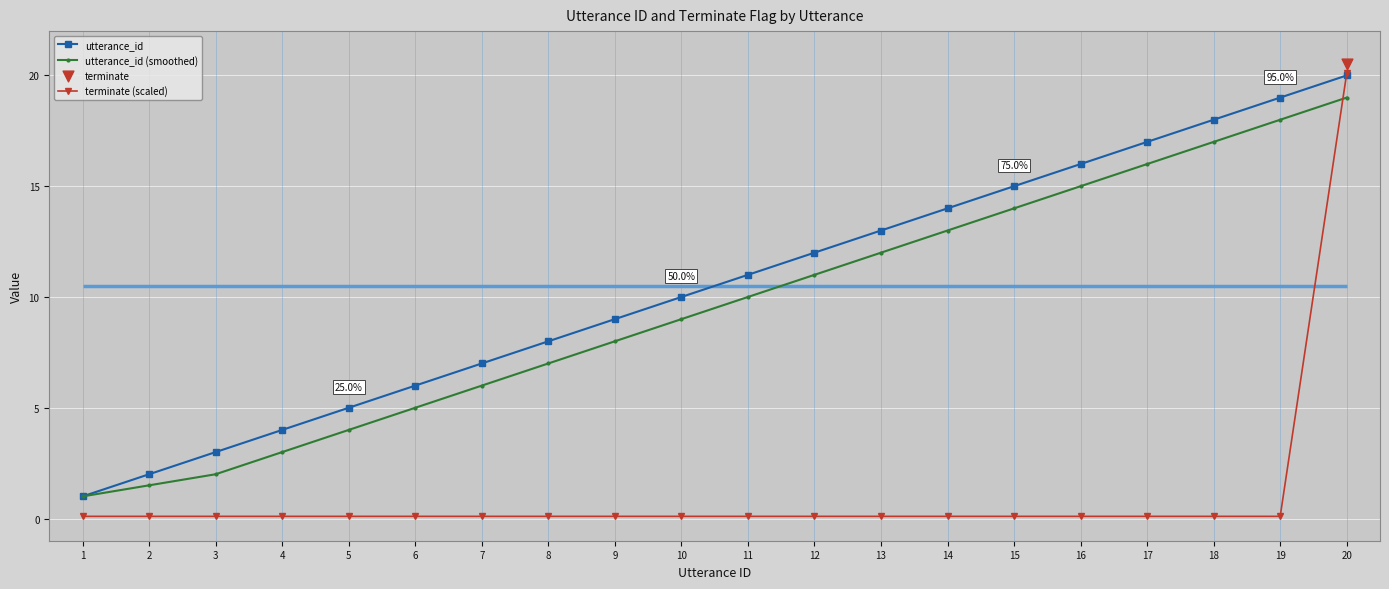

At how many categories does at least one series exceed 13?

7